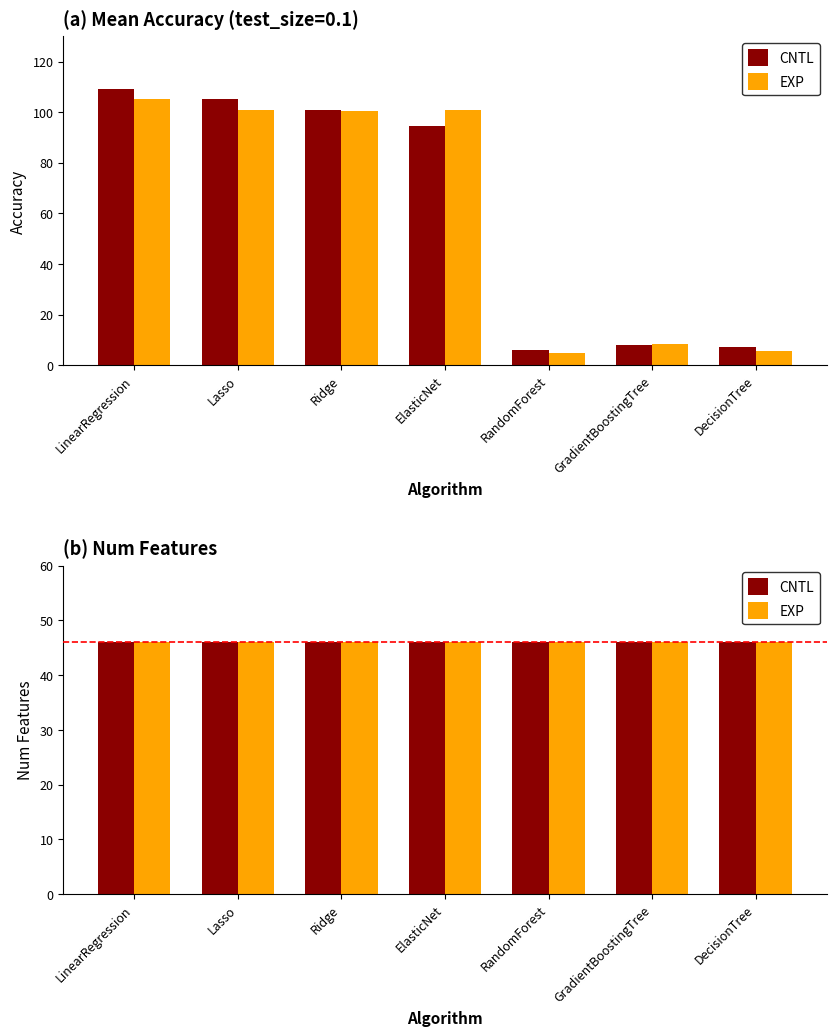

List the labels in order of EXP value, largest first.

LinearRegression, Lasso, ElasticNet, Ridge, GradientBoostingTree, DecisionTree, RandomForest